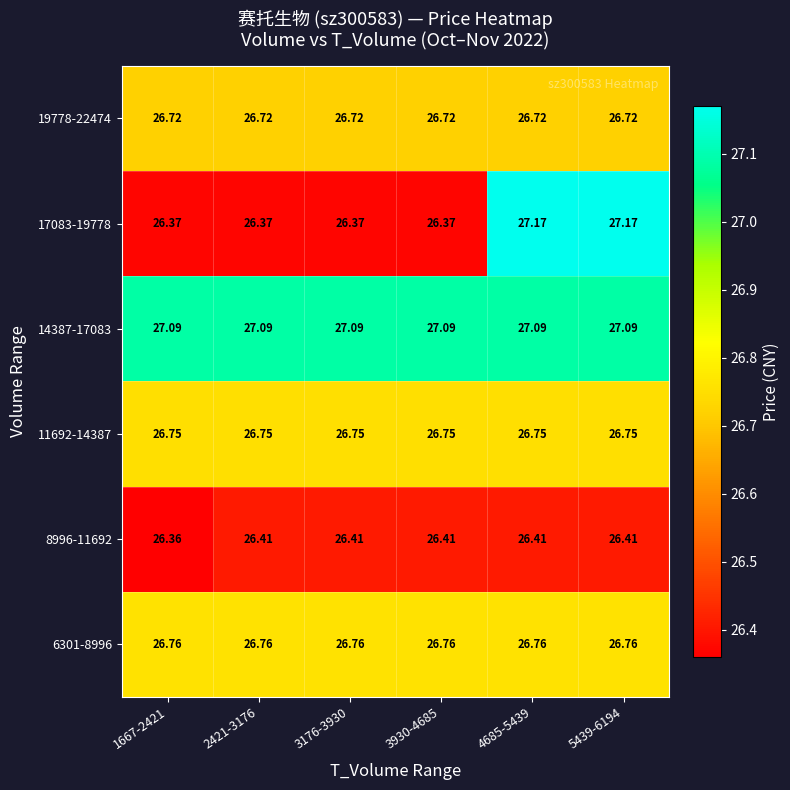

Rank the series at 4685-5439 from lowest to highest value.

8996-11692, 19778-22474, 11692-14387, 6301-8996, 14387-17083, 17083-19778